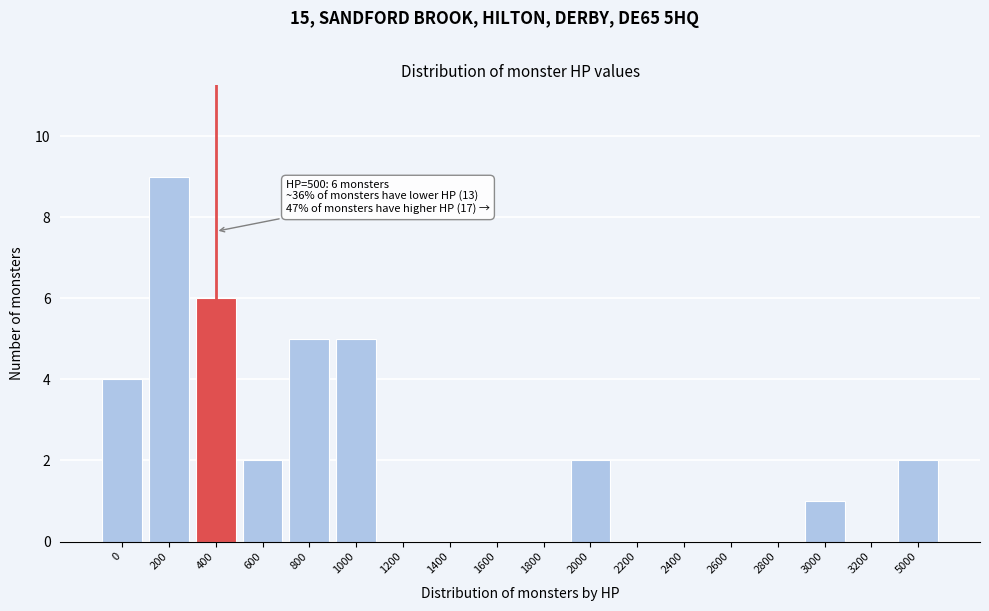

Reading left to right, transcribe all the data shown in this chart.

0=4	200=9	400=6	600=2	800=5	1000=5	1200=0	1400=0	1600=0	1800=0	2000=2	2200=0	2400=0	2600=0	2800=0	3000=1	3200=0	5000=2